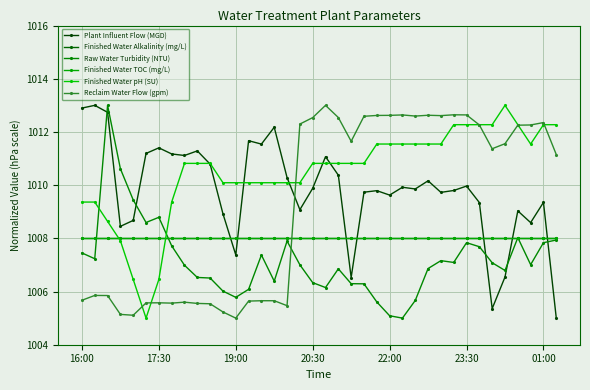

What is the sum of all Plant Influent Flow (MGD) values?

38373.4